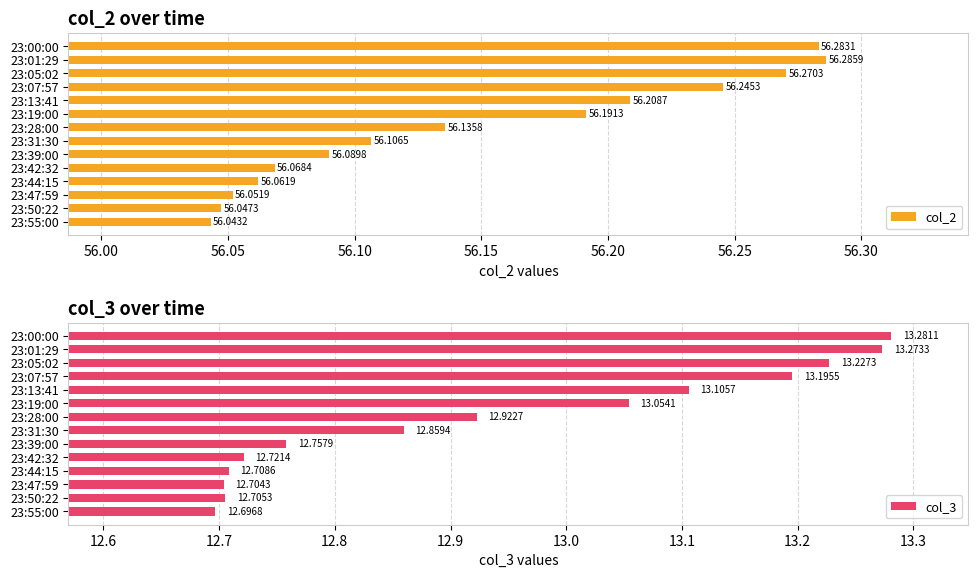

What is the total value across all series at 23:19:00?

69.2